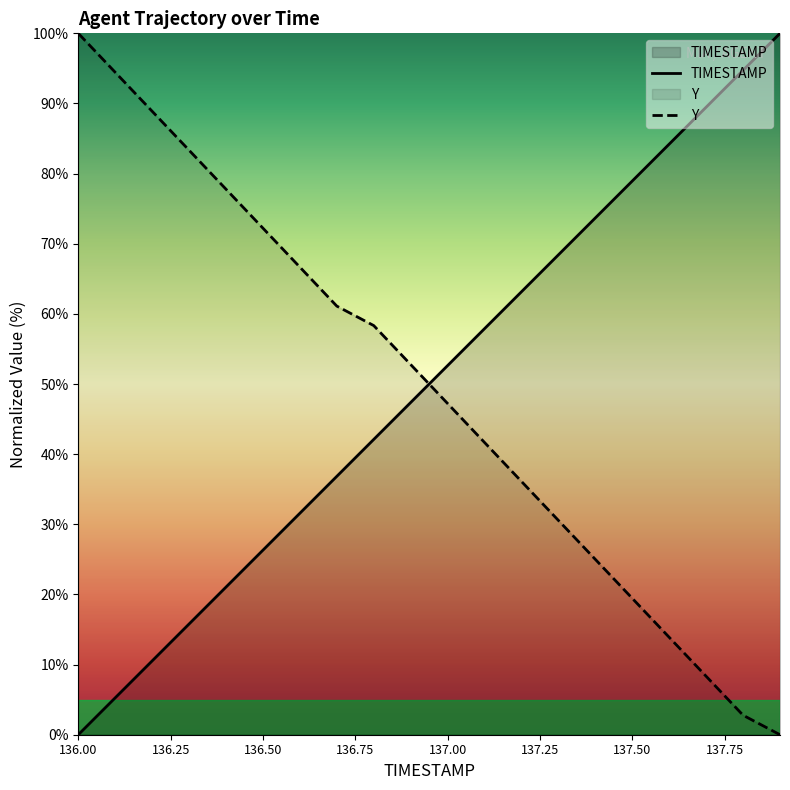

What is the difference between the maximum and minimum values in the Y series?

100.0